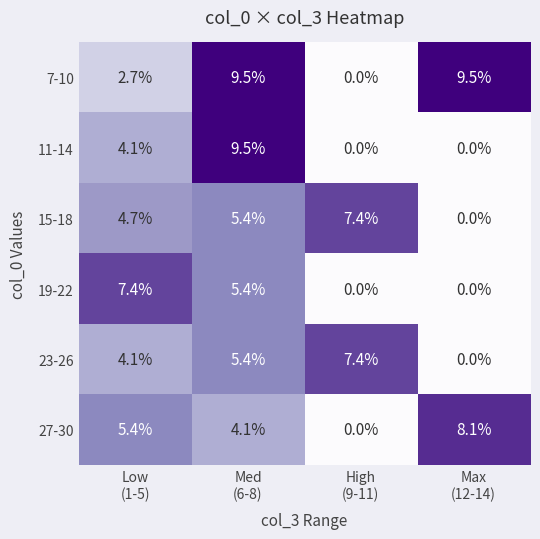

Which series has the largest total across all categories?

7-10